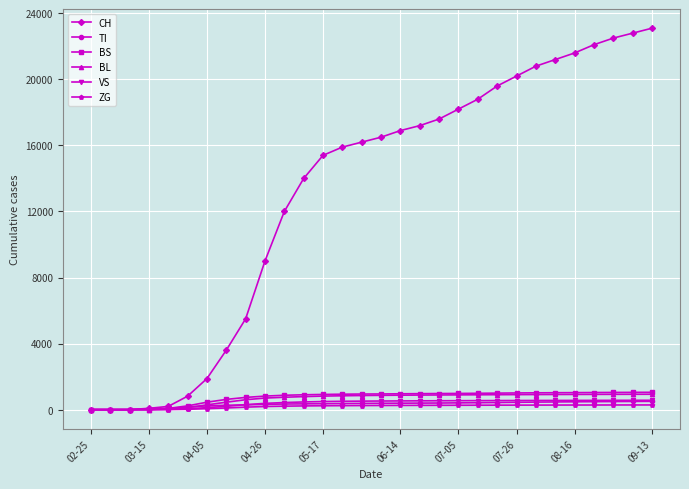

Which series has the largest range (max minus min)?

CH